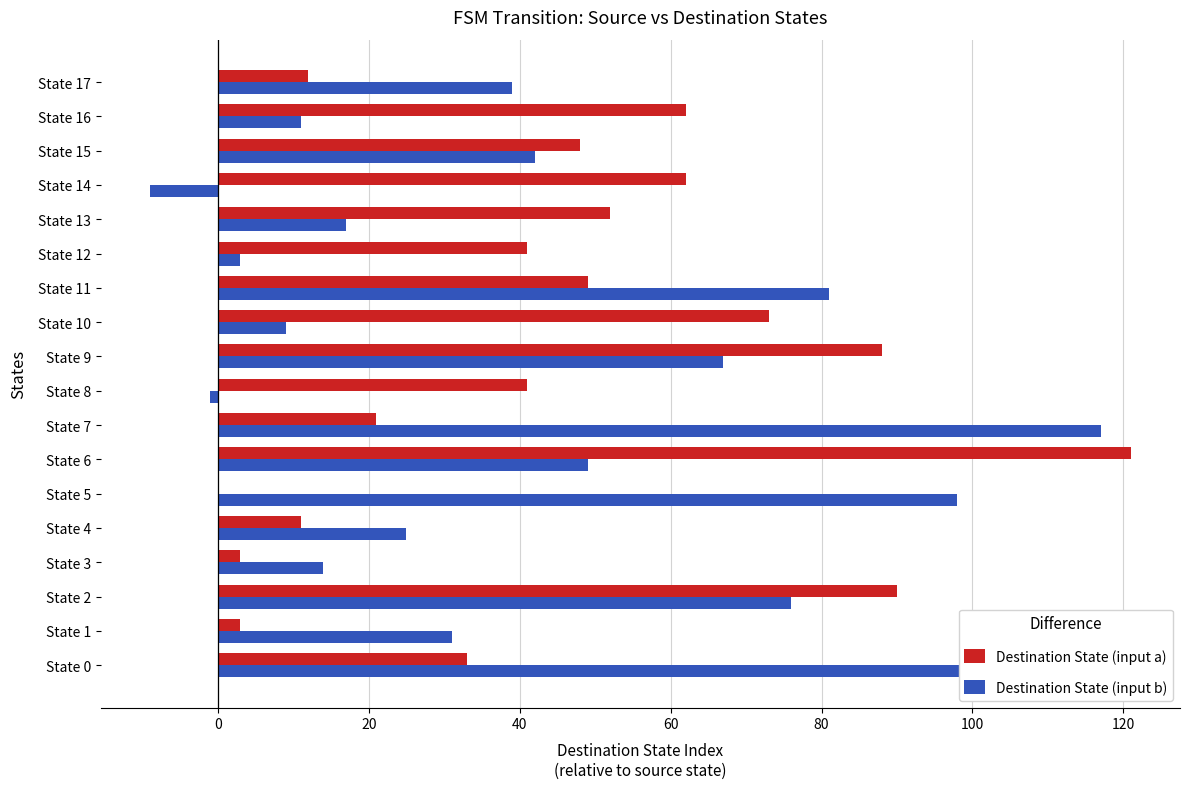

What is the sum of all Destination State (input b) values?

771